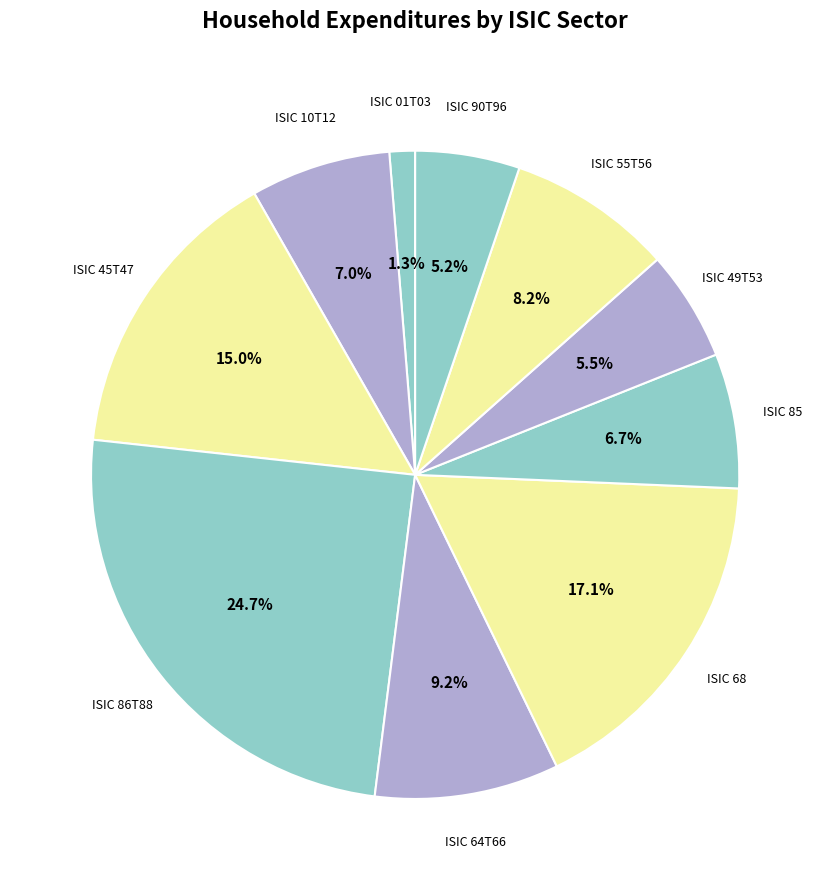

How many segments does this pie chart have?

10